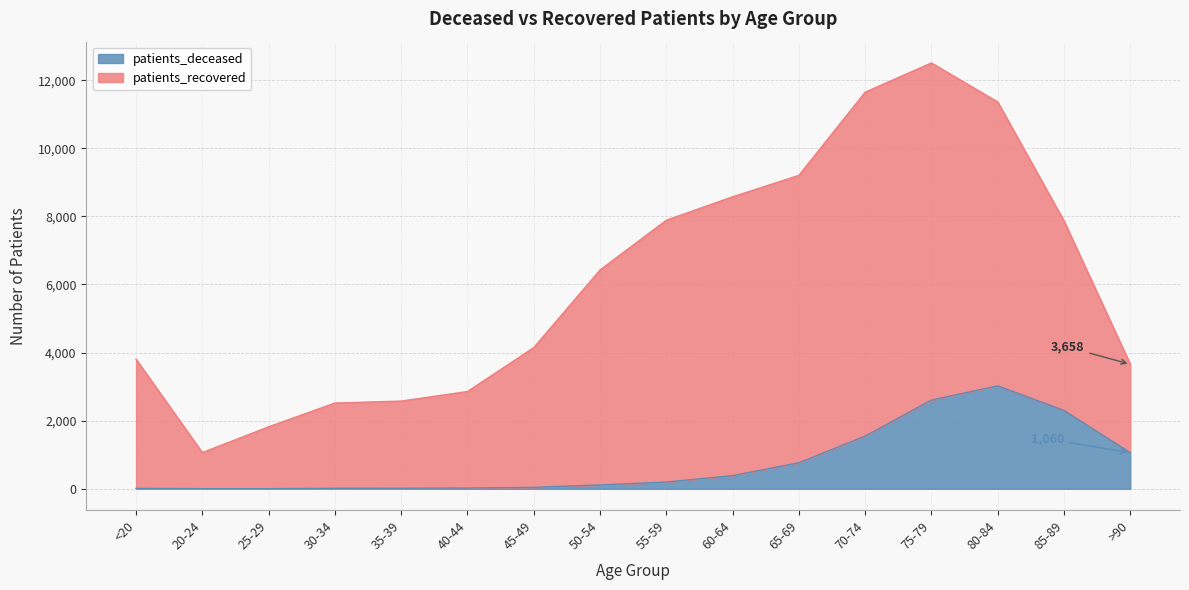

The value at 40-44 is 8. True or false?

False